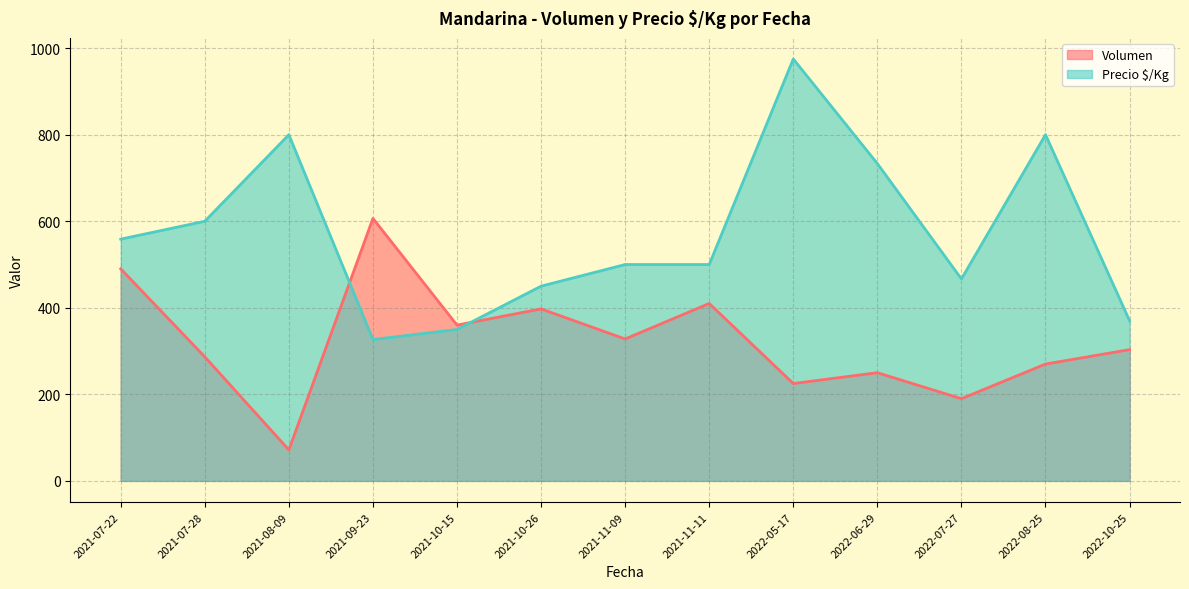

Which series has the widest spread of values?

Precio $/Kg